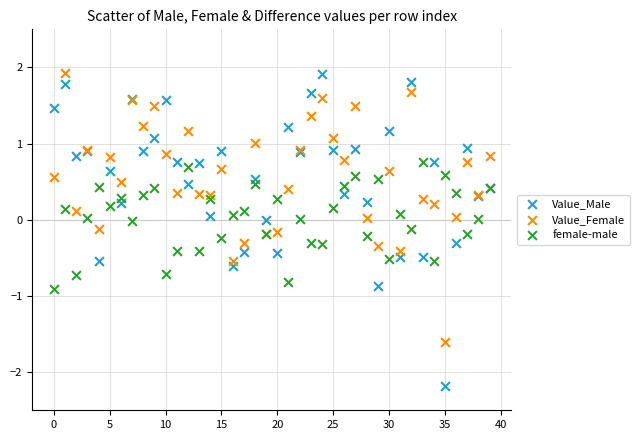

What are all the series names shown in the legend?

Value_Male, Value_Female, female-male